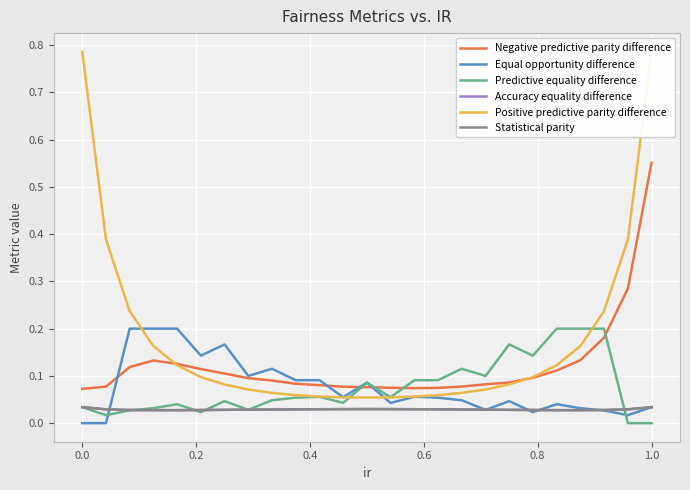

What is the highest value of the Negative predictive parity difference series?

0.6